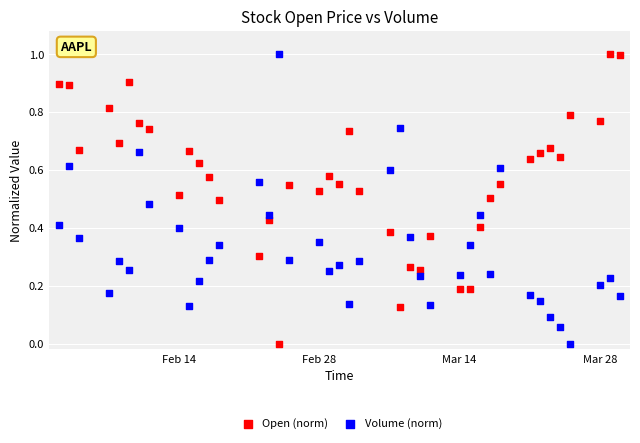

Across all data points, what is the range of X values (max minus min)?

56.0